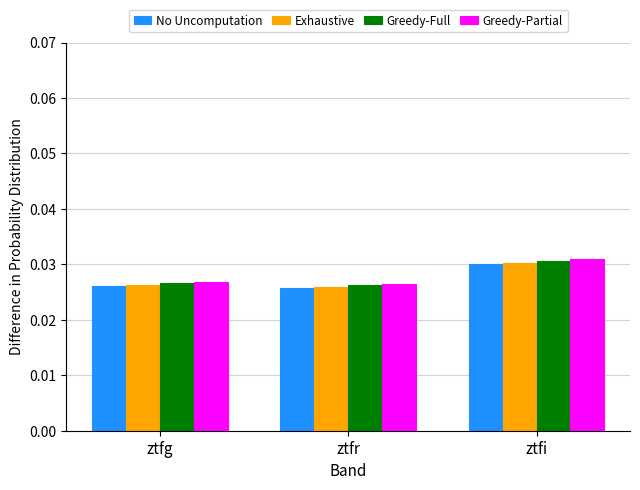

At which category is the sum across all series the highest?

ztfi